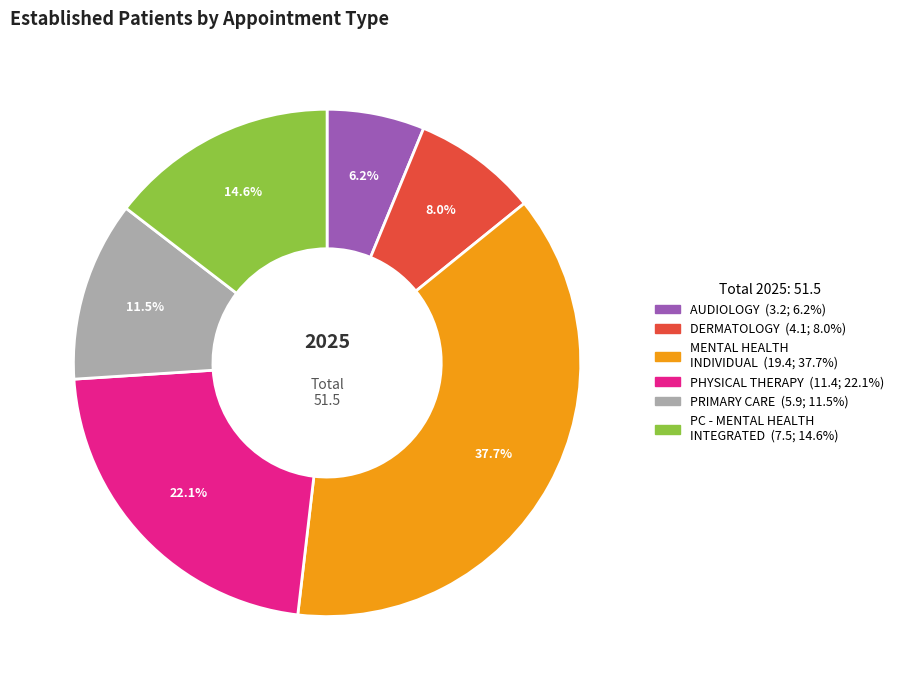

Is there any slice that represents more than half of the pie?

No